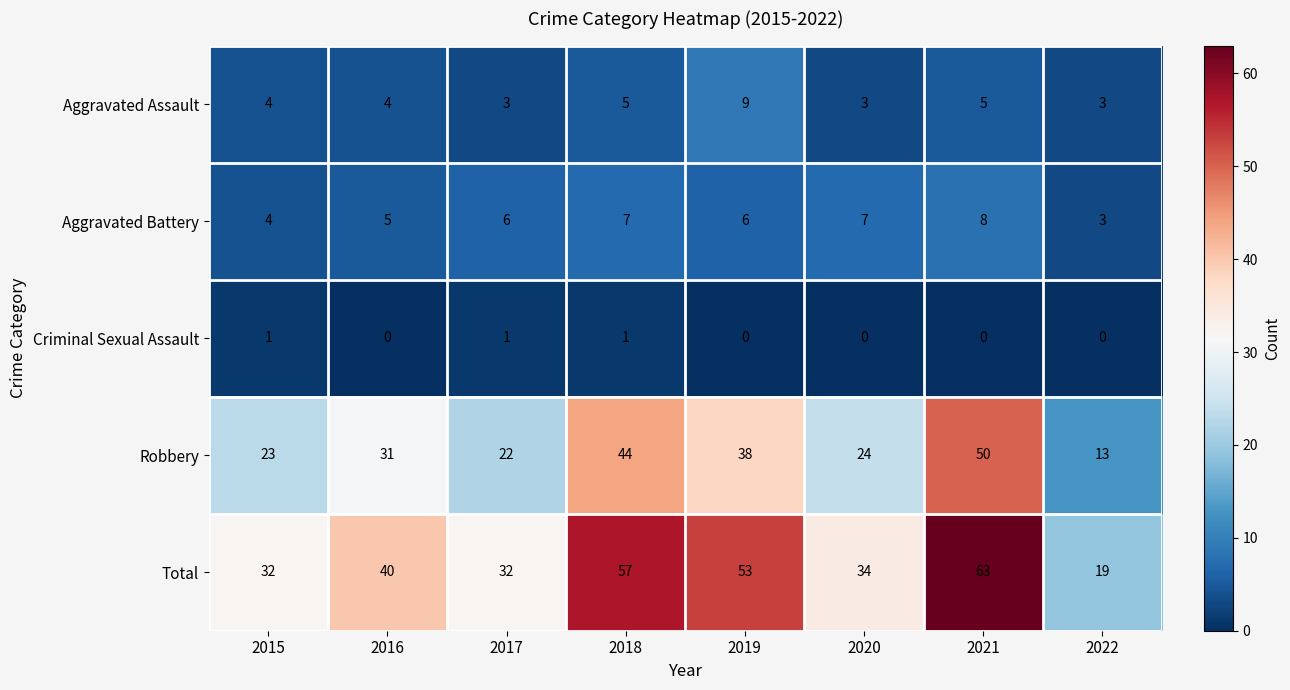

What is the difference between the highest and lowest values at 2022?

19